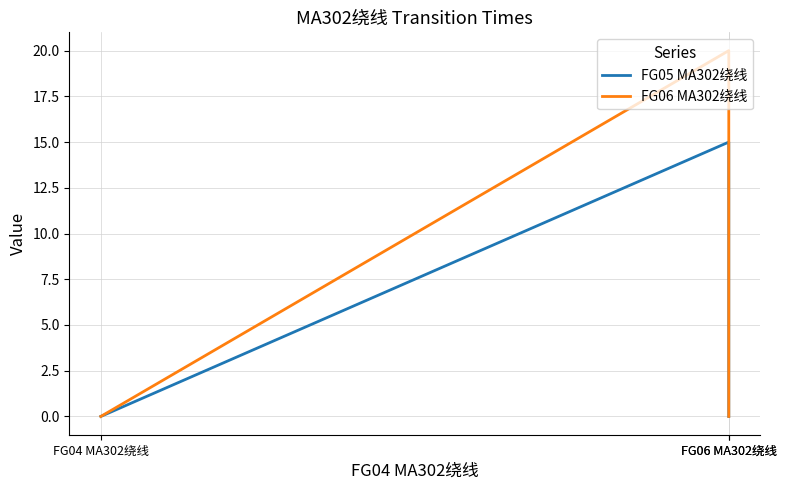

The FG05 MA302绕线 series shows 0 at FG04 MA302绕线. True or false?

True